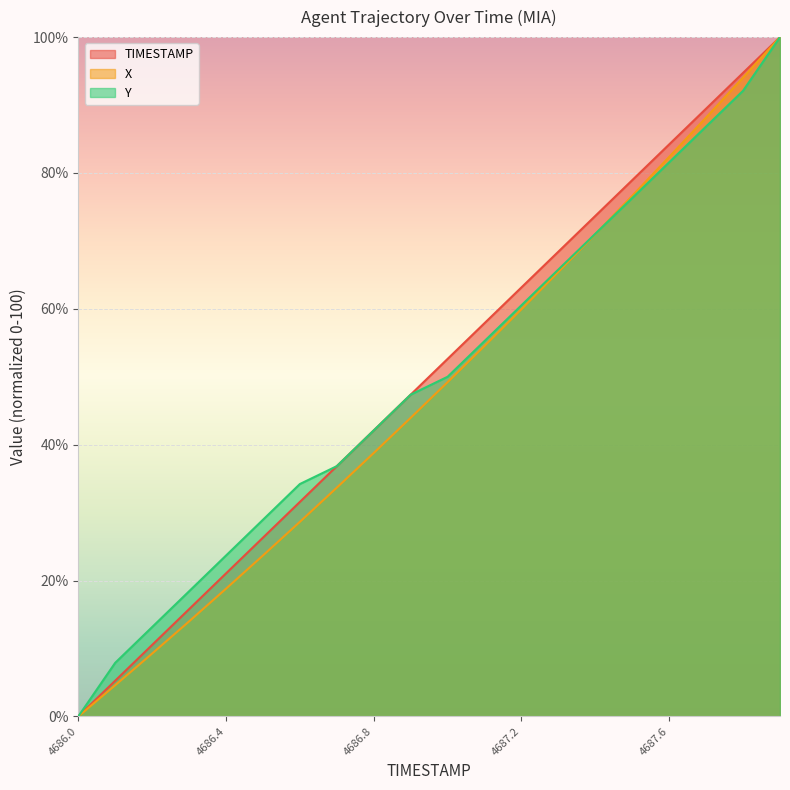

Which category has the highest value across all series?

4687.9